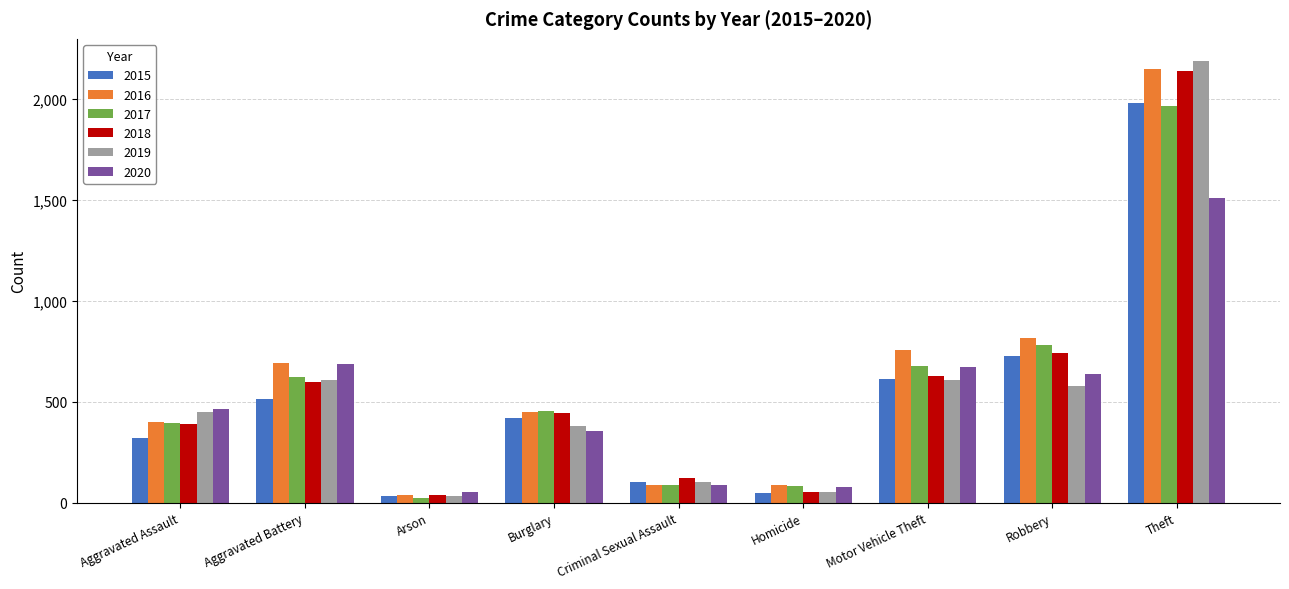

Which category has the lowest value in the 2020 series?

Arson